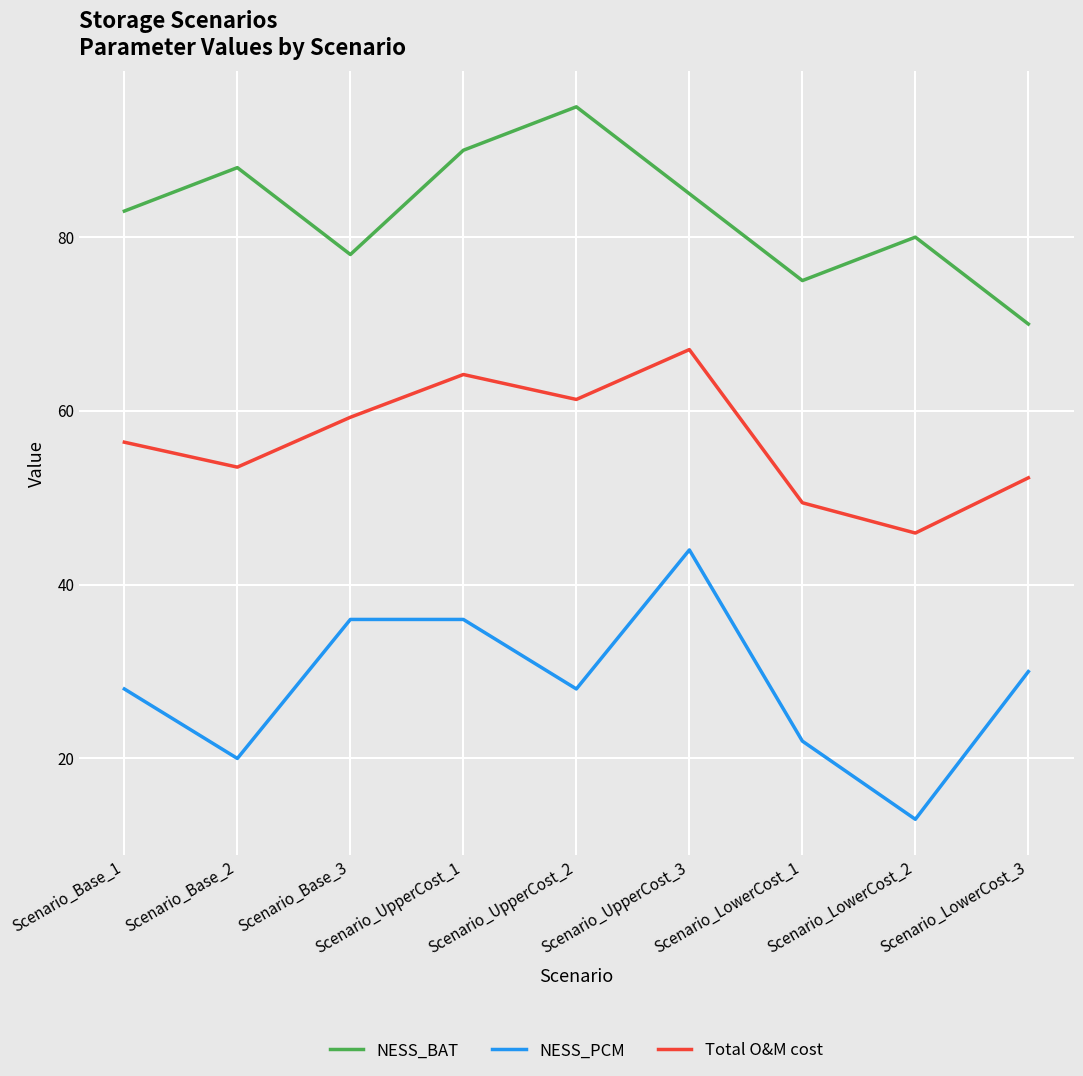

What is the difference between the highest and lowest values at Scenario_LowerCost_1?

53.0